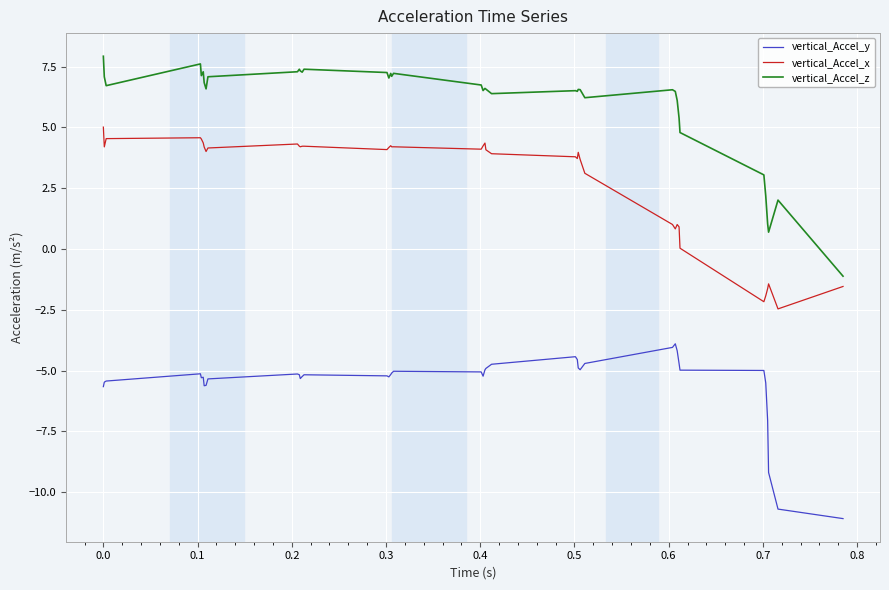

What is the difference between the maximum and minimum values in the vertical_Accel_y series?

7.2